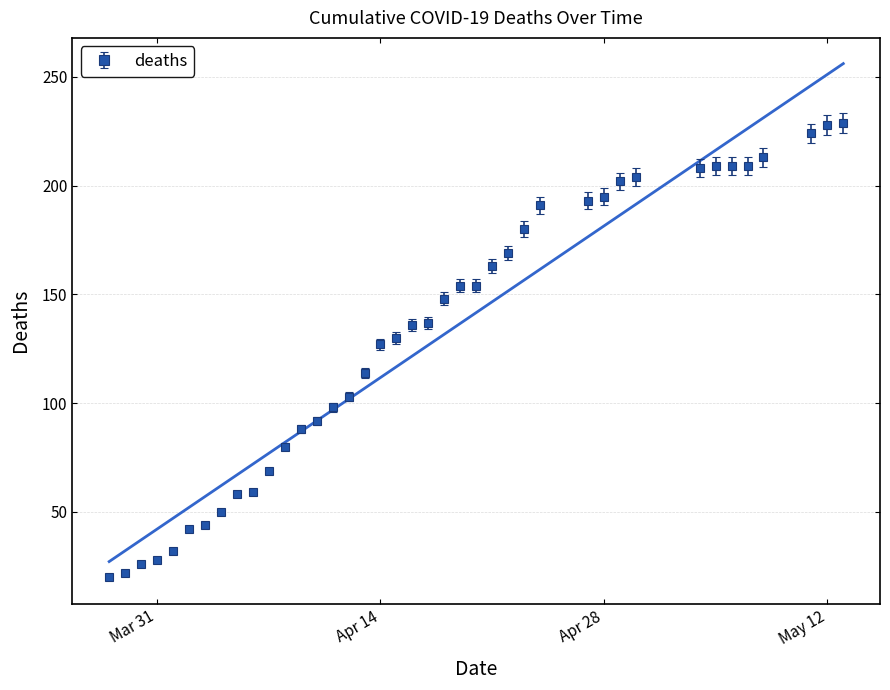

Rank the categories by value from lowest to highest.

2020-03-28, 2020-03-29, 2020-03-30, 2020-03-31, 2020-04-01, 2020-04-02, 2020-04-03, 2020-04-04, 2020-04-05, 2020-04-06, 2020-04-07, 2020-04-08, 2020-04-09, 2020-04-10, 2020-04-11, 2020-04-12, 2020-04-13, 2020-04-14, 2020-04-15, 2020-04-16, 2020-04-17, 2020-04-18, 2020-04-19, 2020-04-20, 2020-04-21, 2020-04-22, 2020-04-23, 2020-04-24, 2020-04-27, 2020-04-28, 2020-04-29, 2020-04-30, 2020-05-04, 2020-05-05, 2020-05-06, 2020-05-07, 2020-05-08, 2020-05-11, 2020-05-12, 2020-05-13